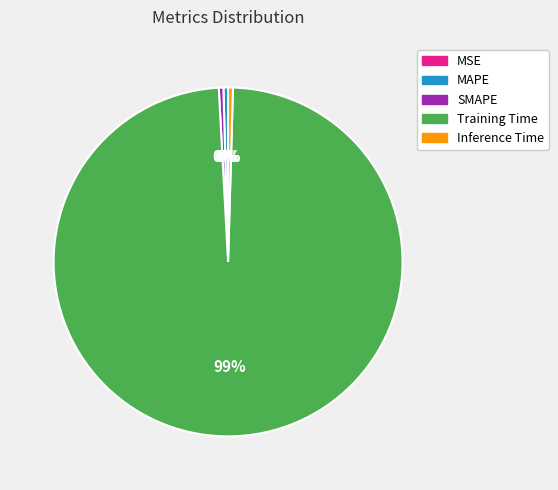

What is the largest slice in the pie chart?

Training Time